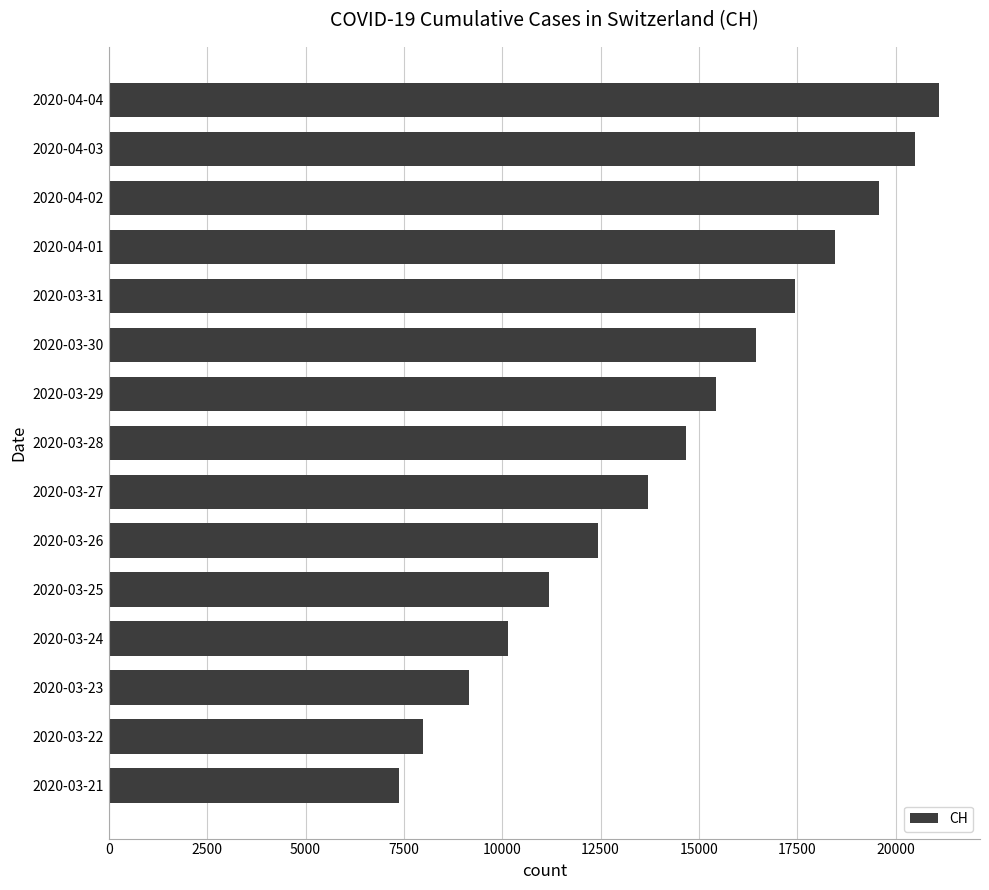

What is the change in value from 2020-03-28 to 2020-04-04?

+6411